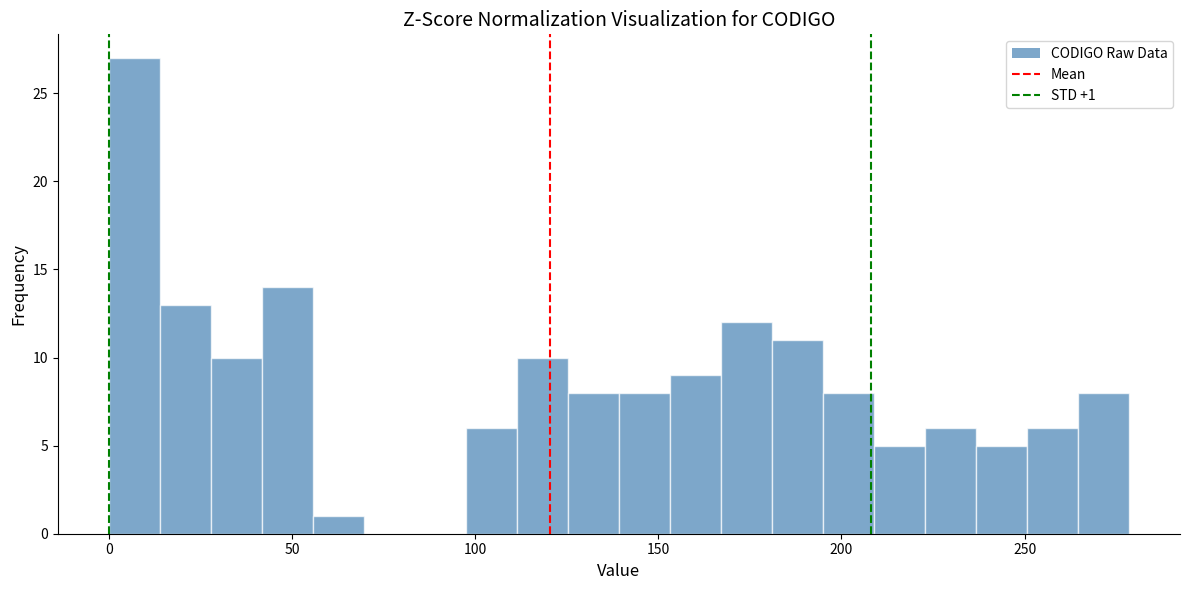

Read against the x-axis, roughly where is the centre of the tallest bar?

5